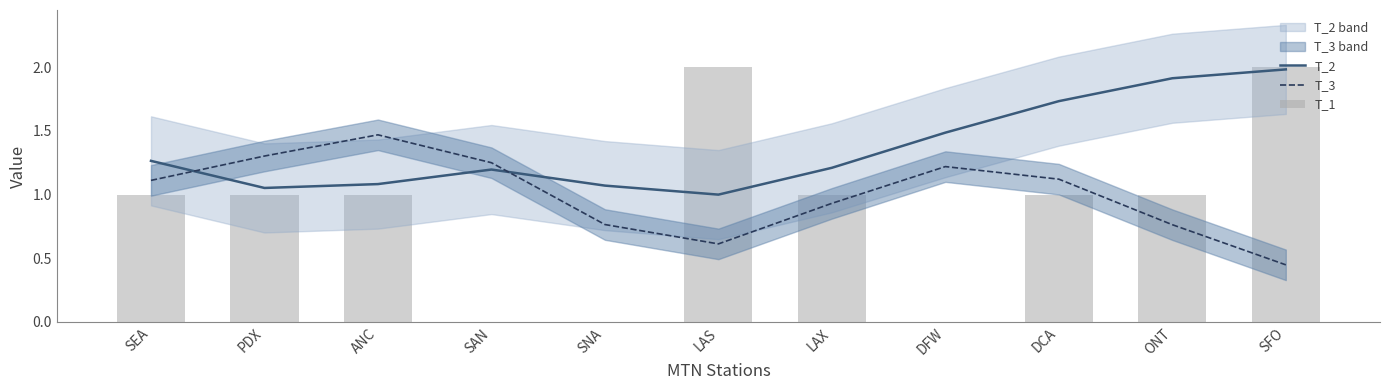

Count the number of categories in the chart.

11